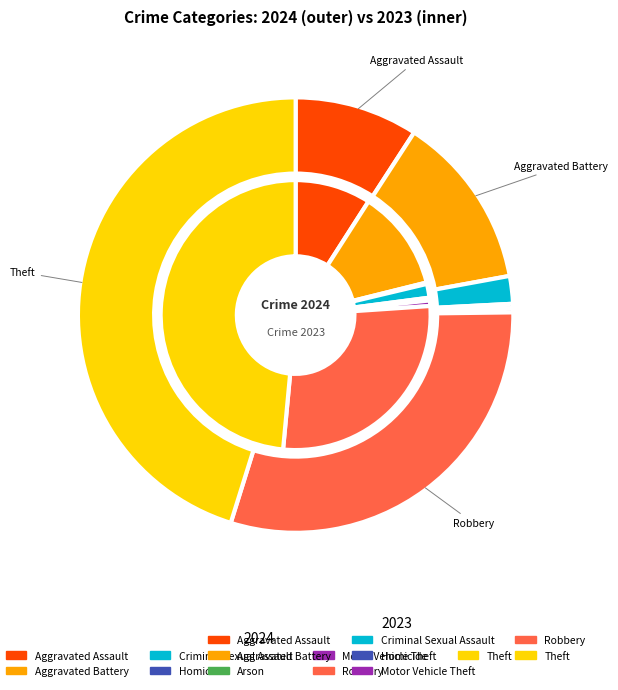

Is it true that 7 is 58% of the pie?

False